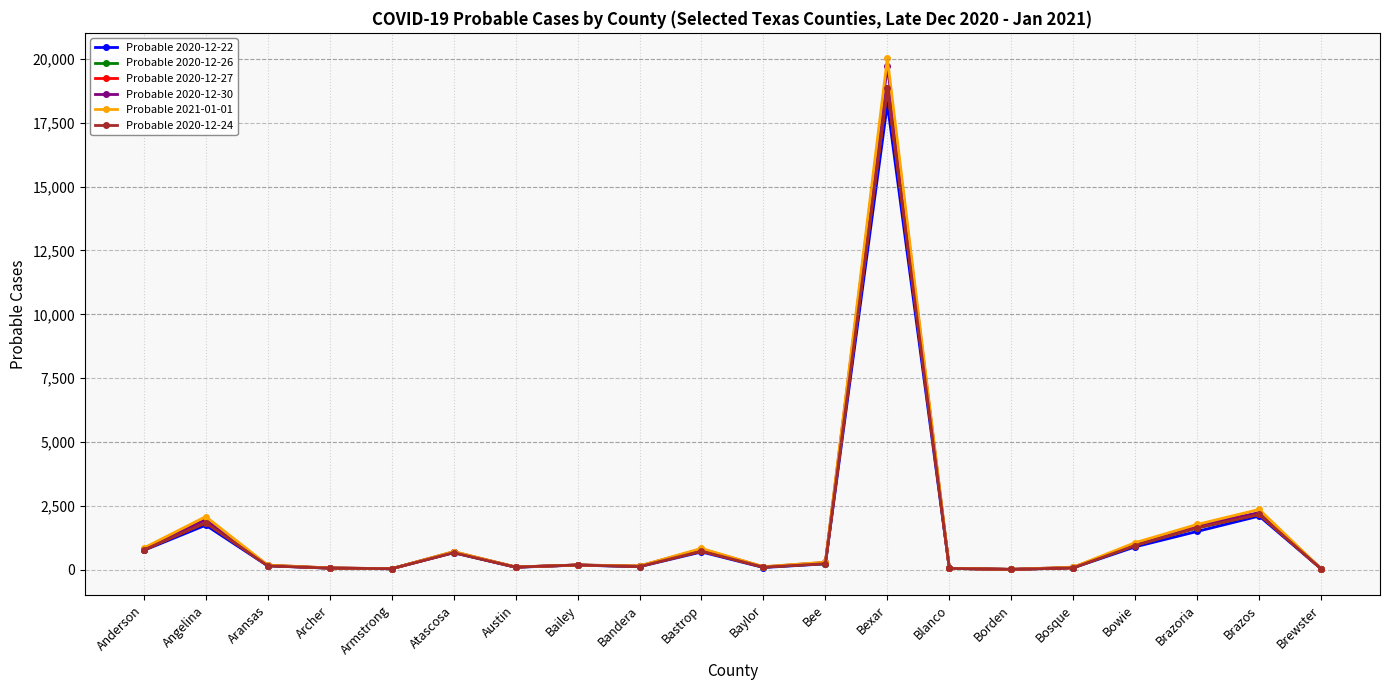

What is the total value across all series at Brazoria?

9915